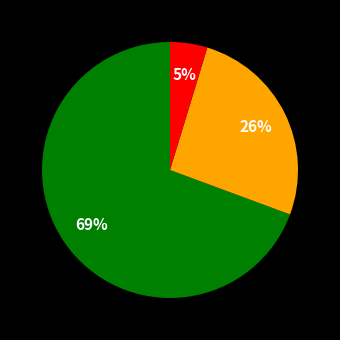

Is there any slice that represents more than half of the pie?

Yes